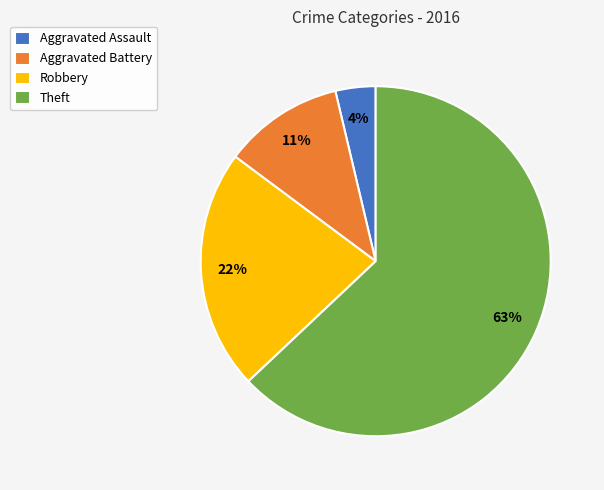

To the nearest percent, what is the difference between the largest and smallest slice percentages?

59%